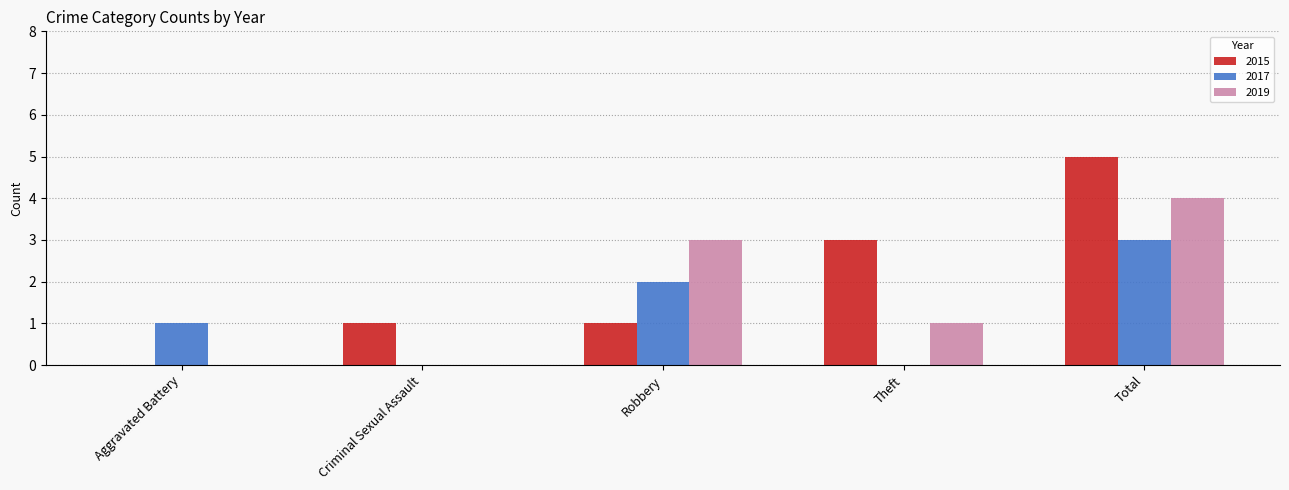

What is the sum of the 2015 values at Robbery and Theft?

4